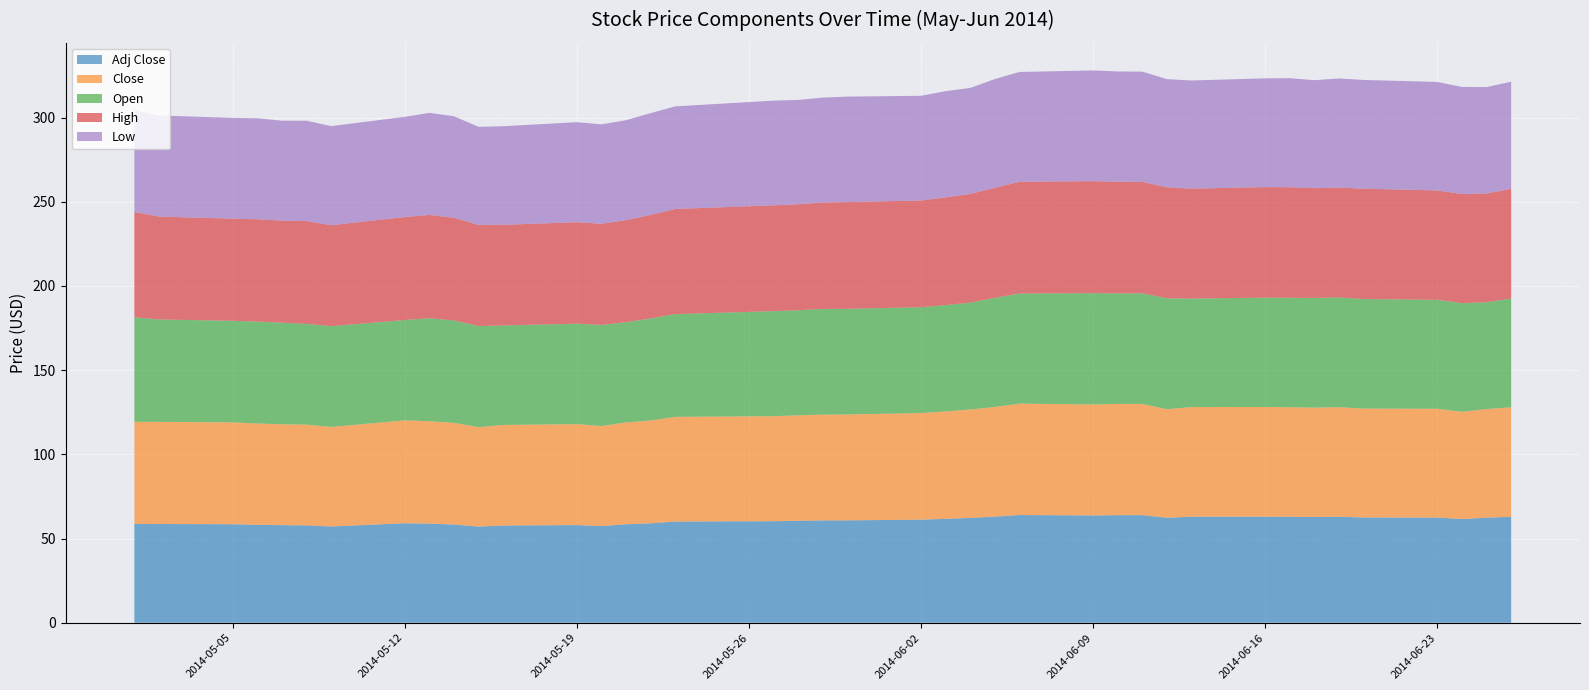

Reading left to right, transcribe all the data shown in this chart.

Adj Close: 58.7	58.6	58.5	58.2	57.9	57.8	57.2	59.1	58.8	58.4	57.1	57.7	58.0	57.4	58.5	59.0	60.1	60.3	60.6	60.8	60.8	61.2	61.7	62.3	63.0	64.0	63.7	63.9	63.9	62.3	63.0	63.0	62.9	62.8	62.9	62.5	62.5	61.6	62.4	62.9
Close: 60.7	60.7	60.5	60.2	59.9	59.8	59.1	61.1	60.8	60.3	59.1	59.7	60.0	59.4	60.5	61.1	62.2	62.4	62.6	62.8	62.9	63.3	63.8	64.4	65.2	66.2	65.9	66.1	66.1	64.5	65.1	65.1	65.1	64.9	65.1	64.7	64.6	63.7	64.5	65.1
Open: 62.1	60.8	60.3	60.5	60.3	59.8	59.8	59.6	61.2	60.8	60.0	59.1	59.6	60.1	59.5	60.6	61.0	62.4	62.4	62.8	62.7	62.9	63.2	63.5	64.8	65.4	66.1	65.6	65.6	65.9	64.4	64.9	65.0	65.2	65.2	65.1	64.7	64.5	63.4	64.6
High: 62.5	61.1	60.7	60.8	60.6	61.0	60.0	61.2	61.3	61.0	60.1	59.8	60.3	60.1	60.6	61.5	62.5	62.8	62.9	63.2	63.4	63.4	64.0	64.6	65.4	66.4	66.5	66.3	66.2	65.9	65.3	65.7	65.7	65.2	65.2	65.6	64.9	64.8	64.6	65.2
Low: 60.5	60.0	59.8	60.0	59.4	59.6	58.8	59.5	60.6	60.3	58.2	58.5	59.4	59.0	59.4	60.5	60.9	62.2	61.9	62.3	62.6	62.2	63.1	63.0	64.6	65.2	65.8	65.5	65.5	64.2	64.2	64.6	64.8	64.1	64.8	64.6	64.5	63.6	63.2	63.6